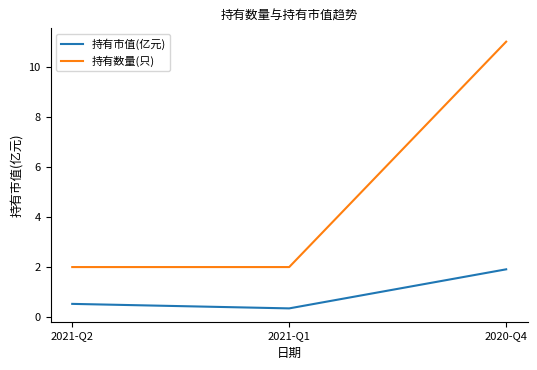

Does the chart display data point markers on the line(s)?

No